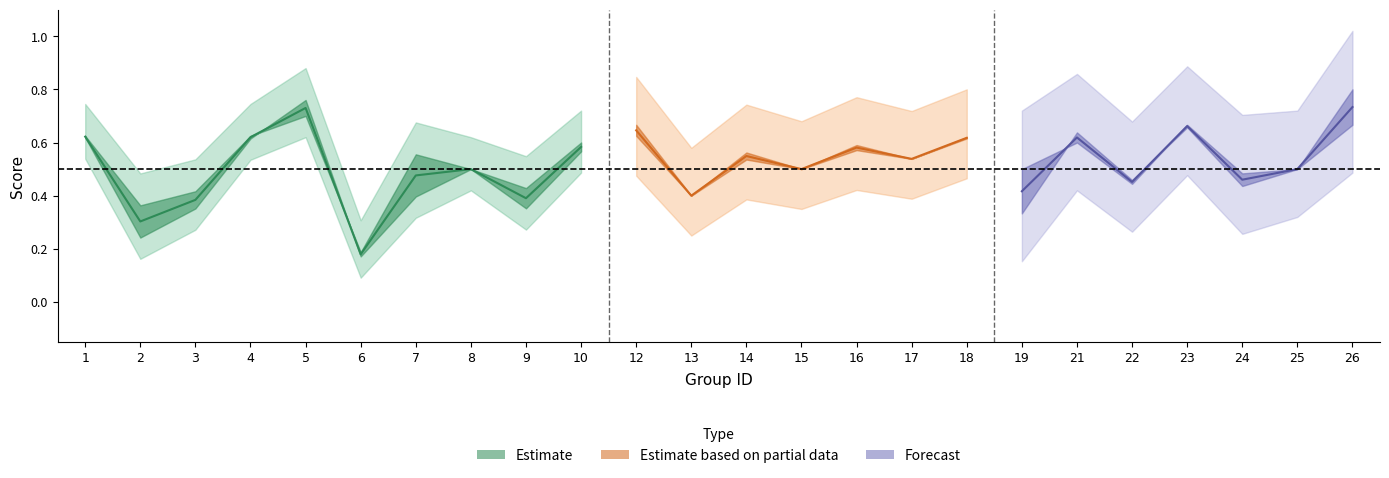

True or false: accuracy has more than 2 interior local peaks.

True